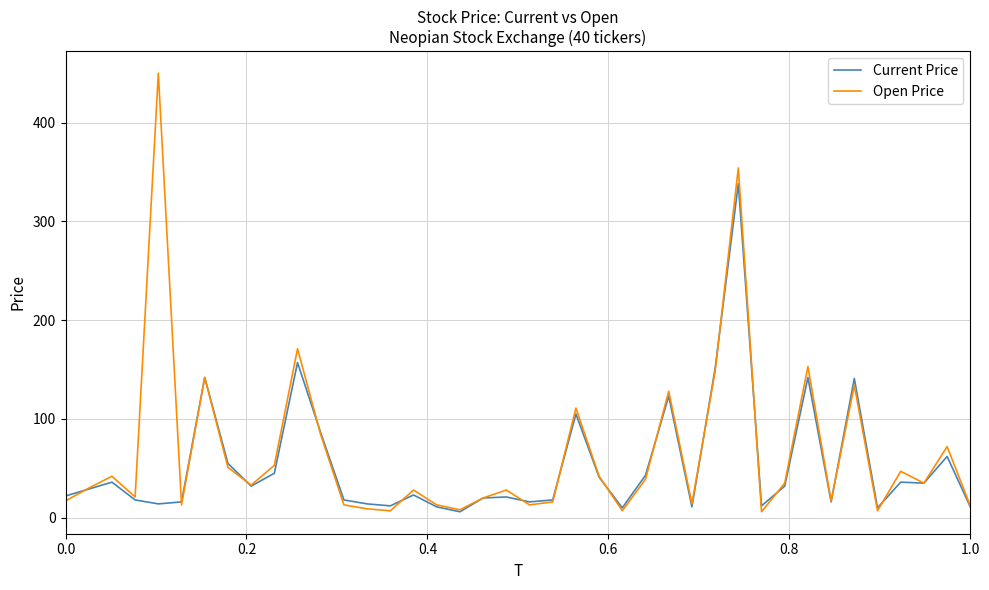

List the series in order of their peak value, highest first.

Open Price, Current Price